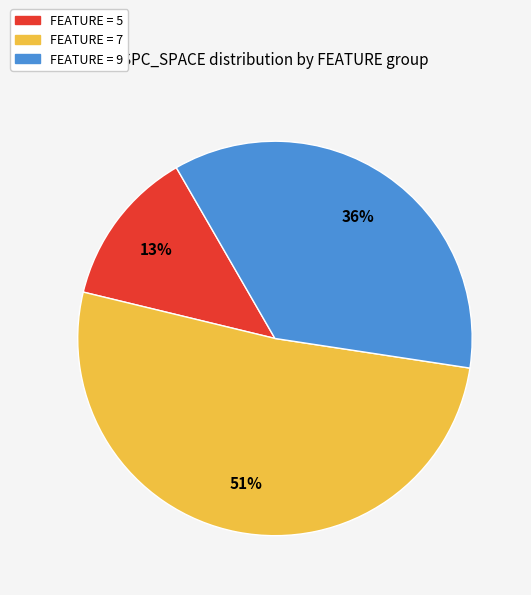

Approximately how many times larger is the value at FEATURE = 5 compared to FEATURE = 7?

0.3